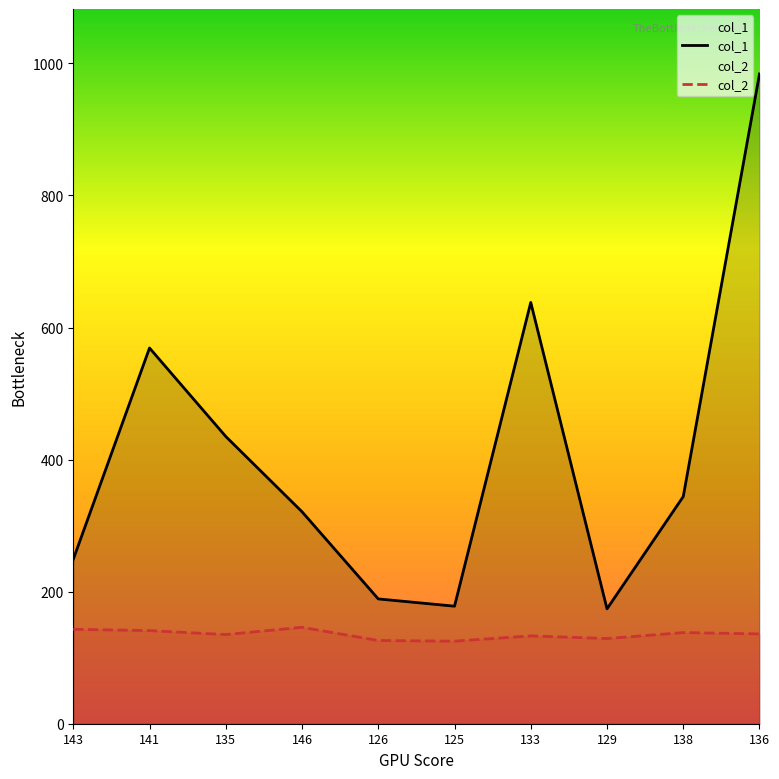

What position from the left is 125?

6